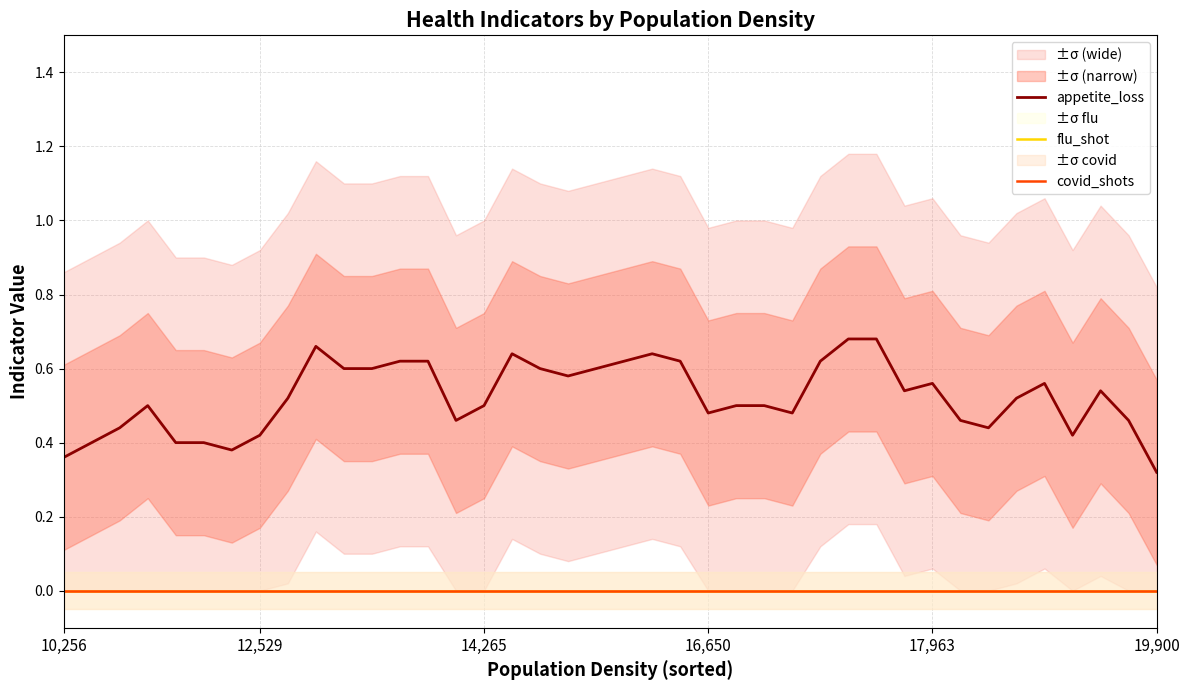

Rank the series by their maximum value, from highest to lowest.

appetite_loss, flu_shot, covid_shots